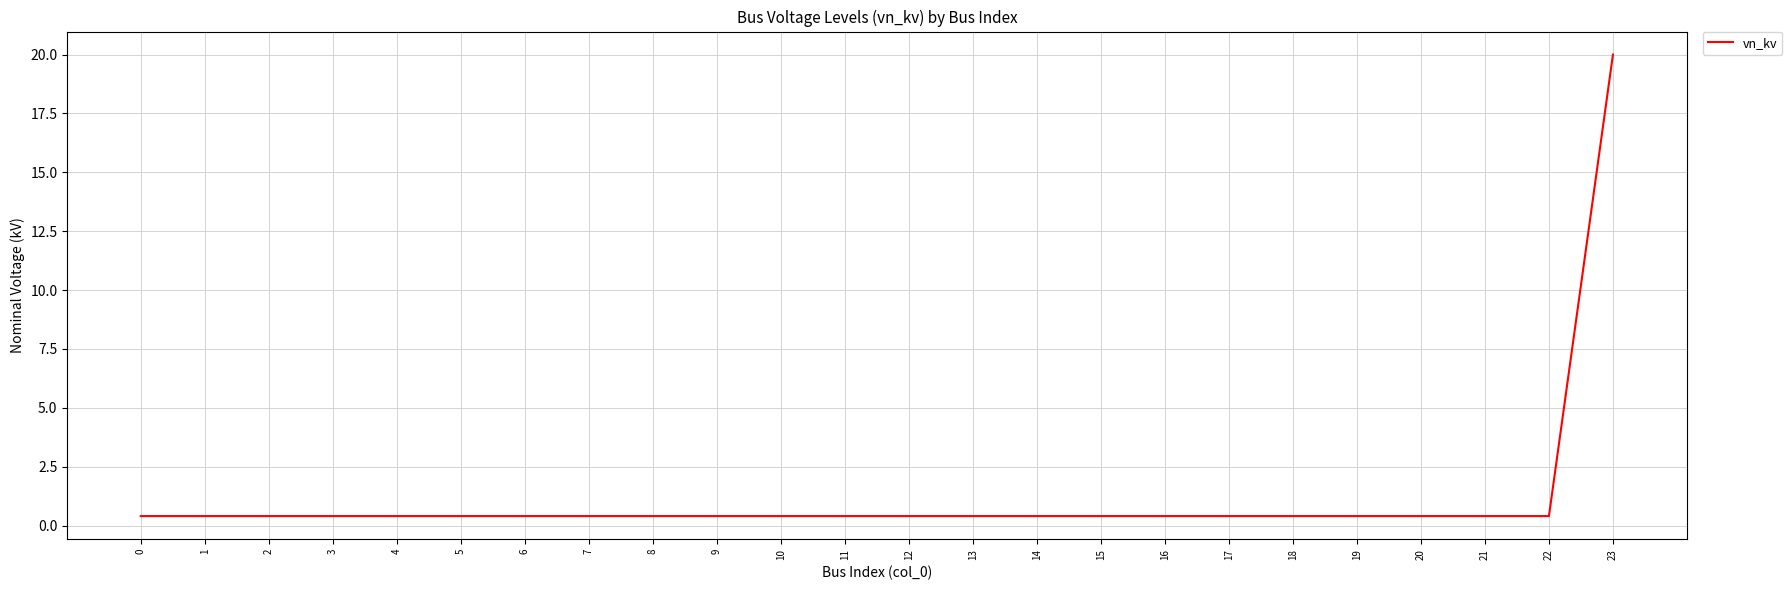

At which category does the chart reach its peak across all series?

23